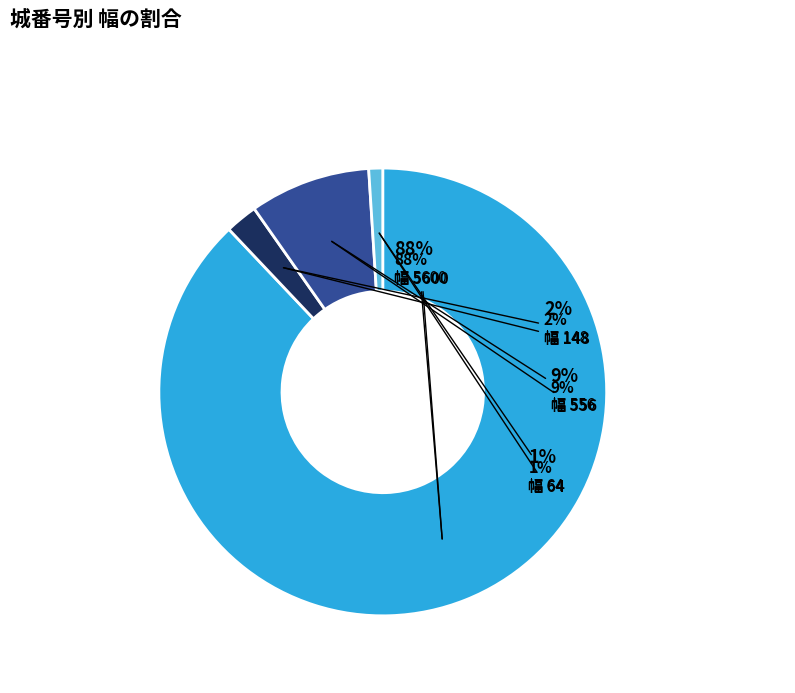

The 0 slice represents 1% of the pie. True or false?

False